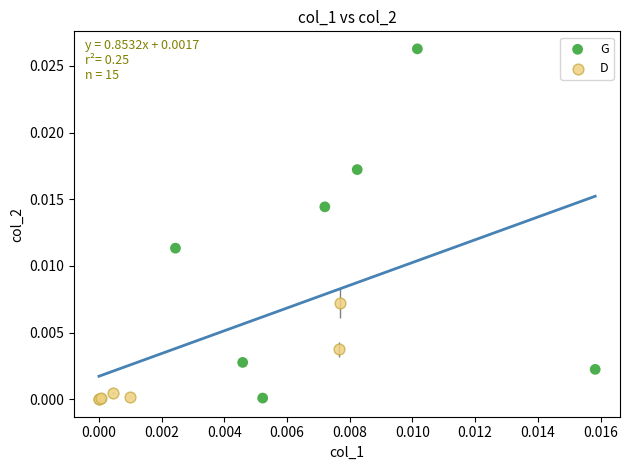

Which series has the widest spread of Y values?

G